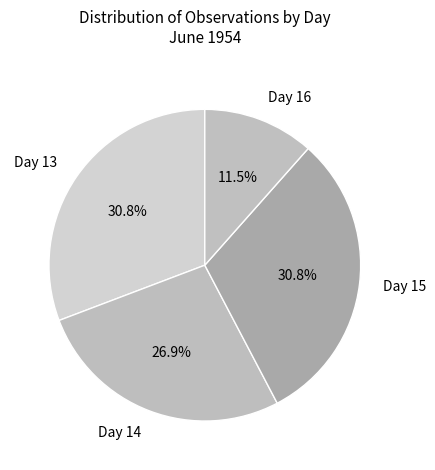

Between Day 14 and Day 13, which is larger?

Day 13